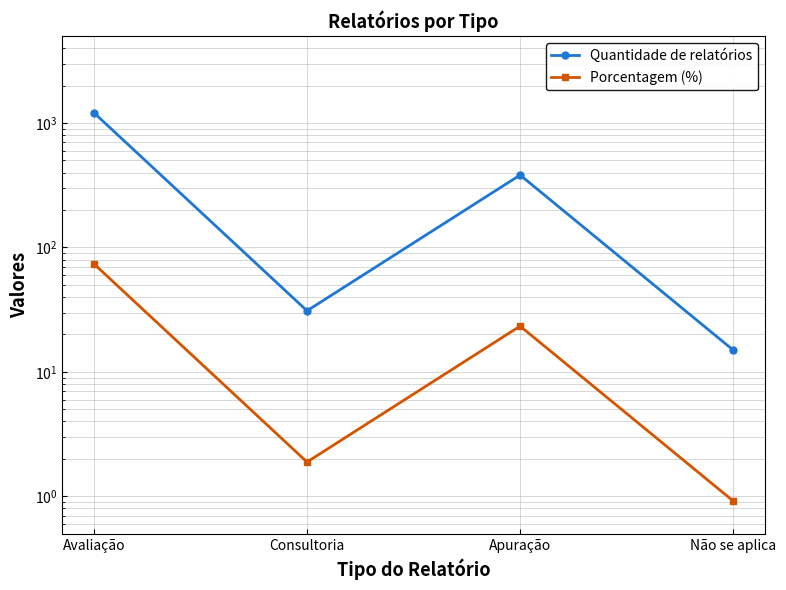

What is the approximate value of Porcentagem (%) at Avaliação?

73.8